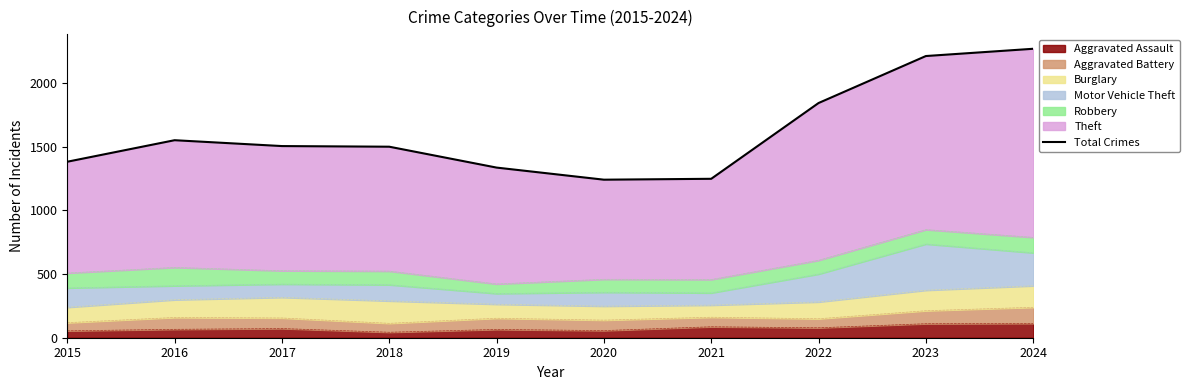

At which category does the data reach its first local valley?

2020